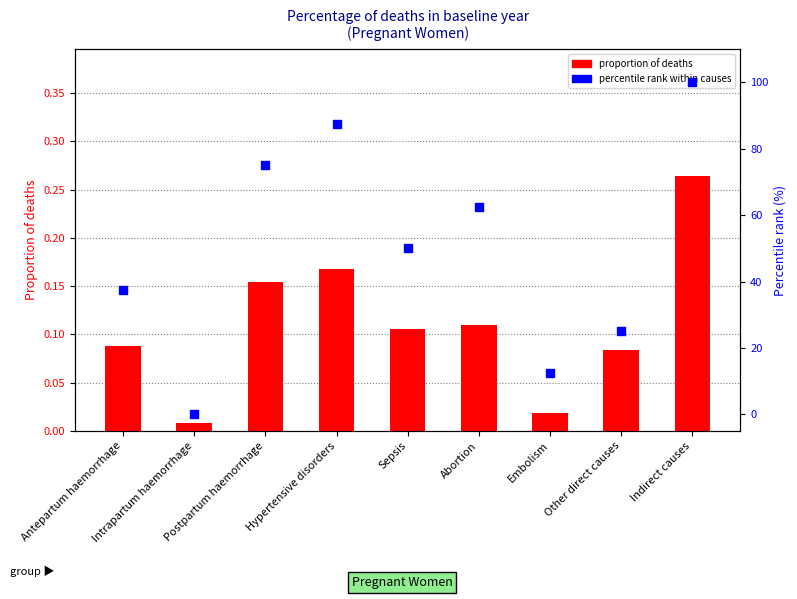

At how many categories does at least one series exceed 66?

3